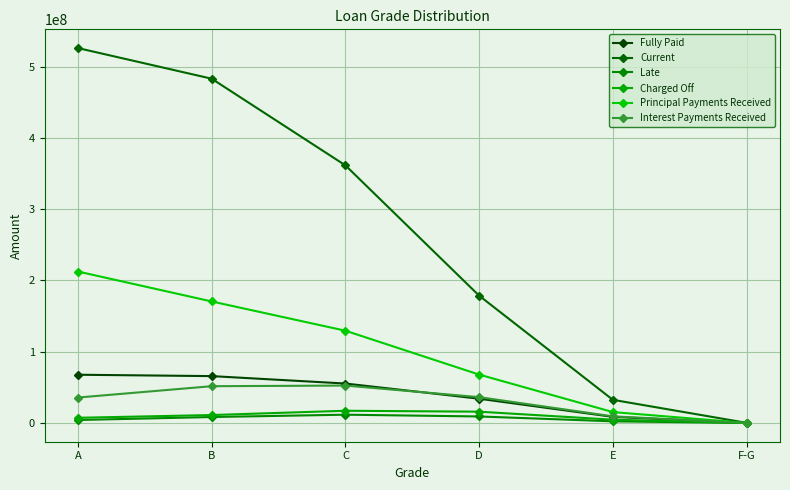

What is the total value across all series at A?

853389732.8